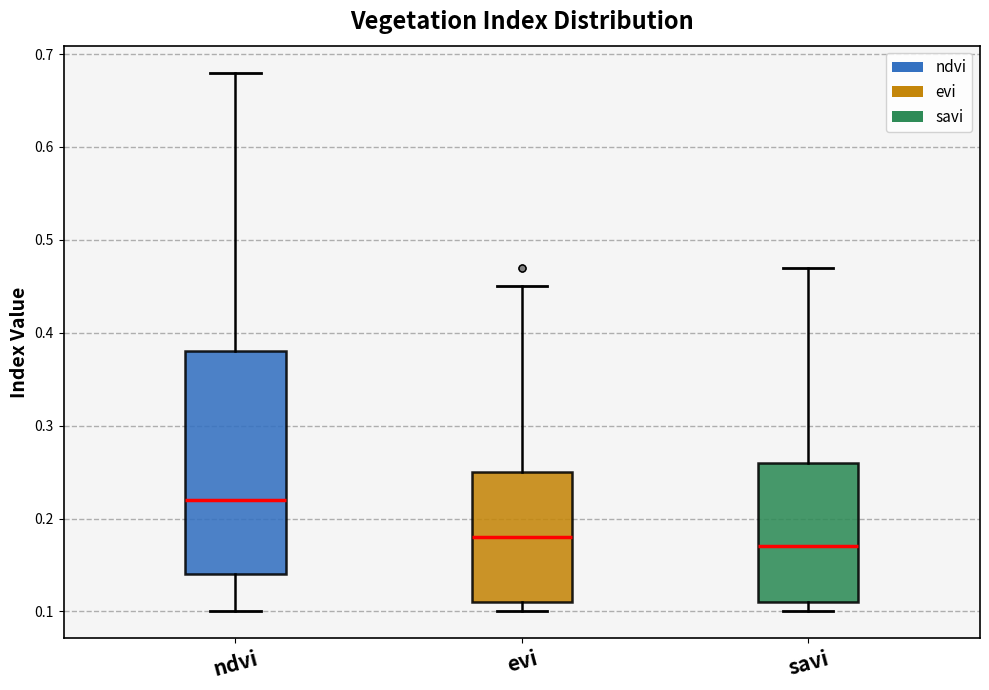

Reading left to right, transcribe this box plot: for each box, give where its median line is, the range the box spans, and where its two whiskers end, as read against the y-axis. The values are not printed on the chart, so give them approximately, as read against the axis.

ndvi: median 0.22, box 0.14 to 0.38, whiskers 0.10 to 0.68
evi: median 0.18, box 0.11 to 0.25, whiskers 0.10 to 0.45
savi: median 0.17, box 0.11 to 0.26, whiskers 0.10 to 0.47